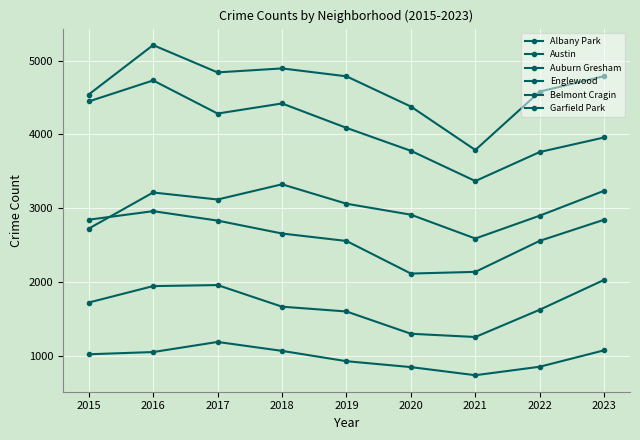

Does the chart have visible grid lines?

Yes